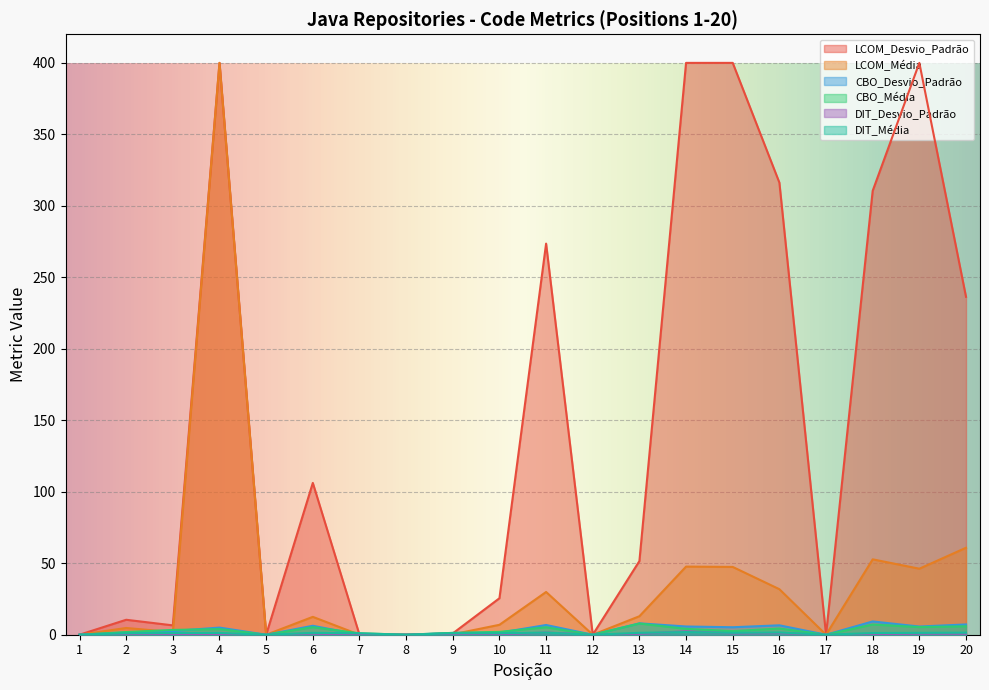

True or false: CBO_Média and LCOM_Média intersect in this chart.

True